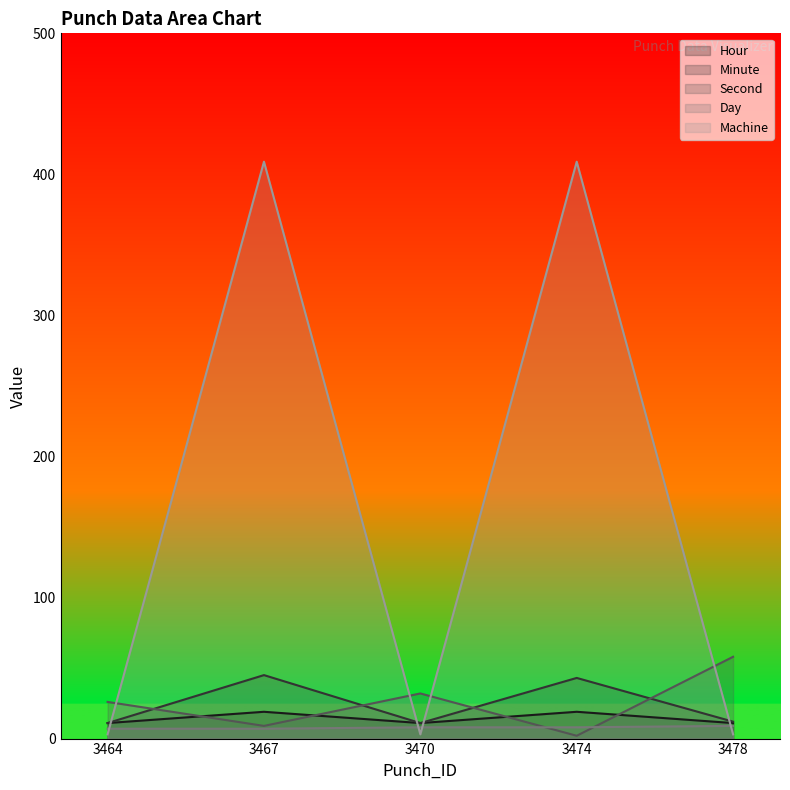

Reading left to right, extract all data points from this chart.

Hour: 3	409	3	409	3
Minute: 11	45	11	43	12
Second: 26	9	32	2	58
Day: 7	7	8	8	9
Machine: 11	19	11	19	11